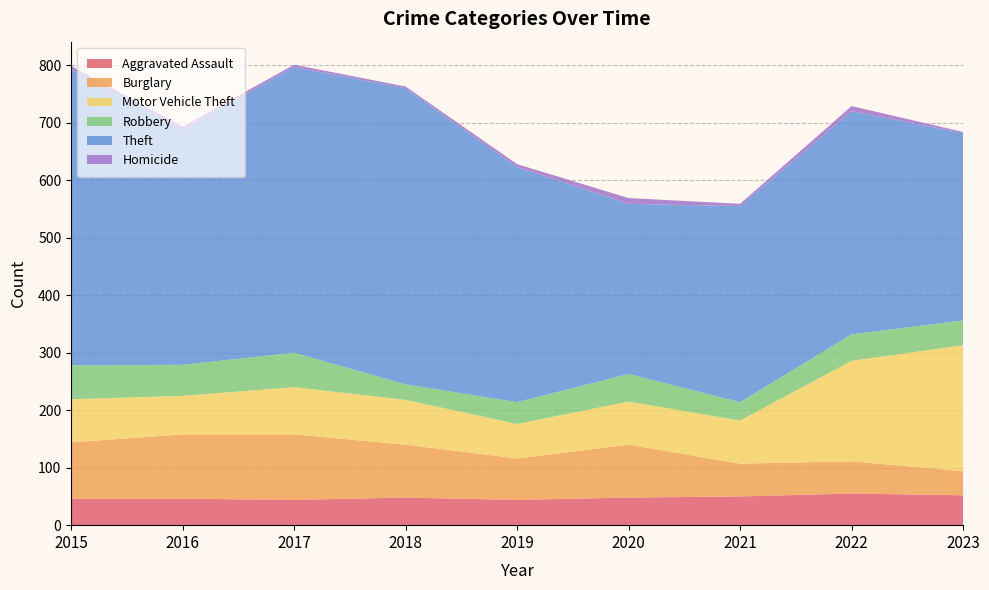

Reading left to right, list all the values displayed in this chart.

Aggravated Assault: 46	46	44	48	44	48	50	55	52
Burglary: 98	112	114	92	72	92	57	56	42
Motor Vehicle Theft: 75	67	82	78	60	75	75	175	219
Robbery: 59	54	60	27	38	48	32	46	43
Theft: 515	409	497	515	409	296	341	388	326
Homicide: 6	5	4	3	5	10	4	9	2